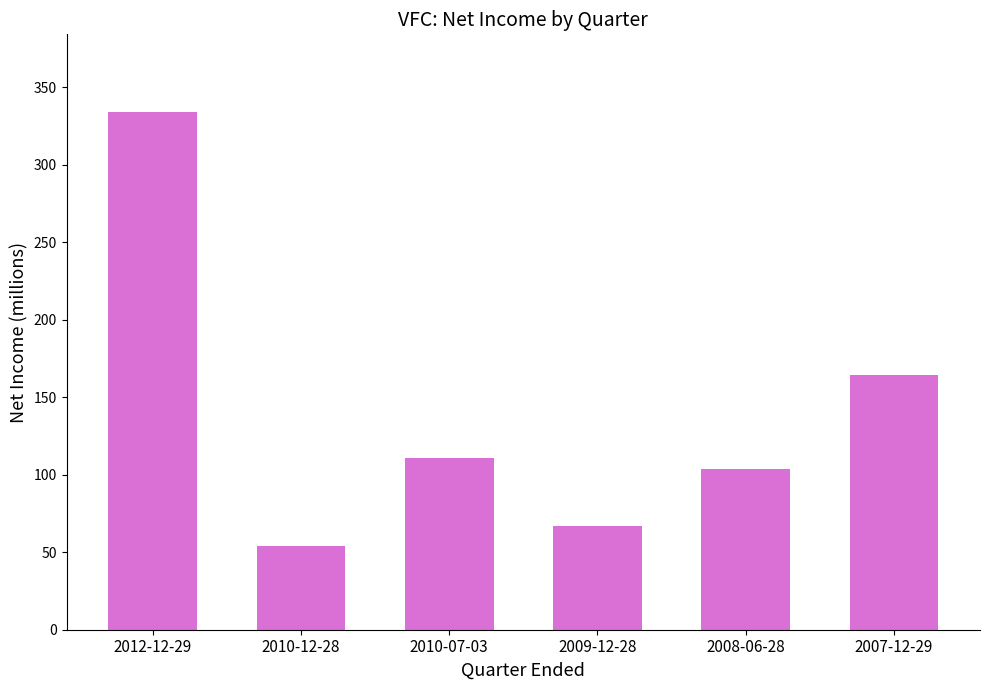

What is the label of the 2nd bar from the left?

2010-12-28